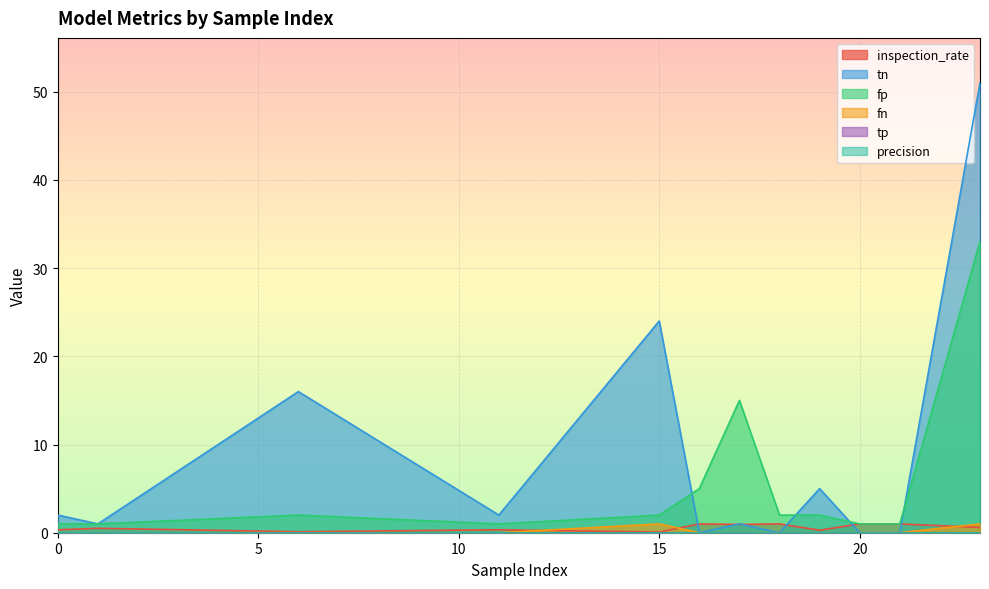

True or false: tn and inspection_rate intersect in this chart.

True